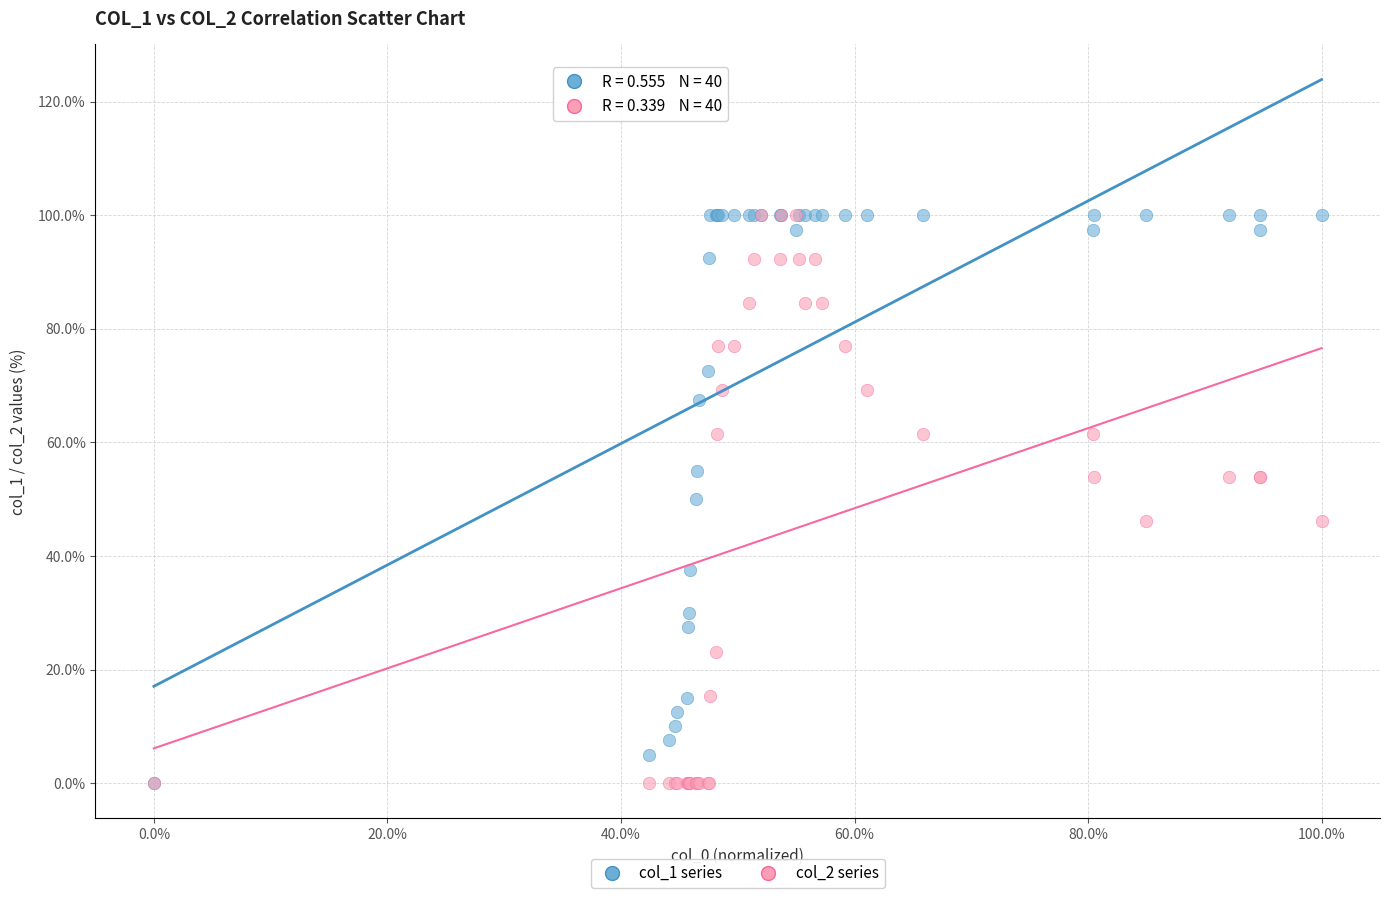

What are all the series names shown in the legend?

col_1 series, col_2 series